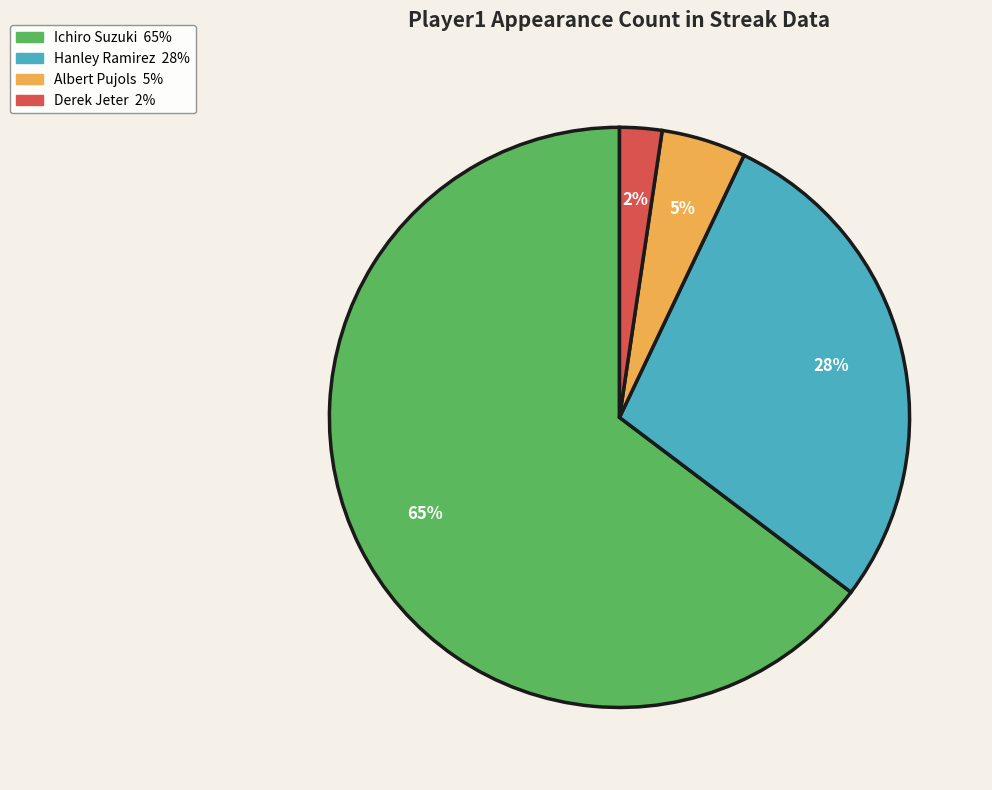

Is it true that Ichiro Suzuki is 55% of the pie?

False